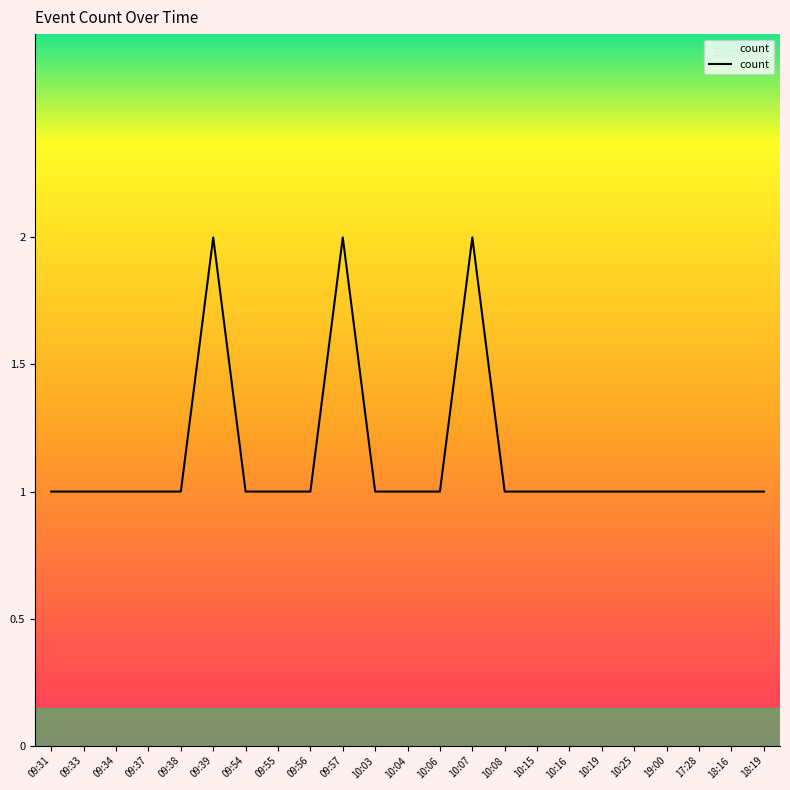

The value at 09:54 is 1. True or false?

True